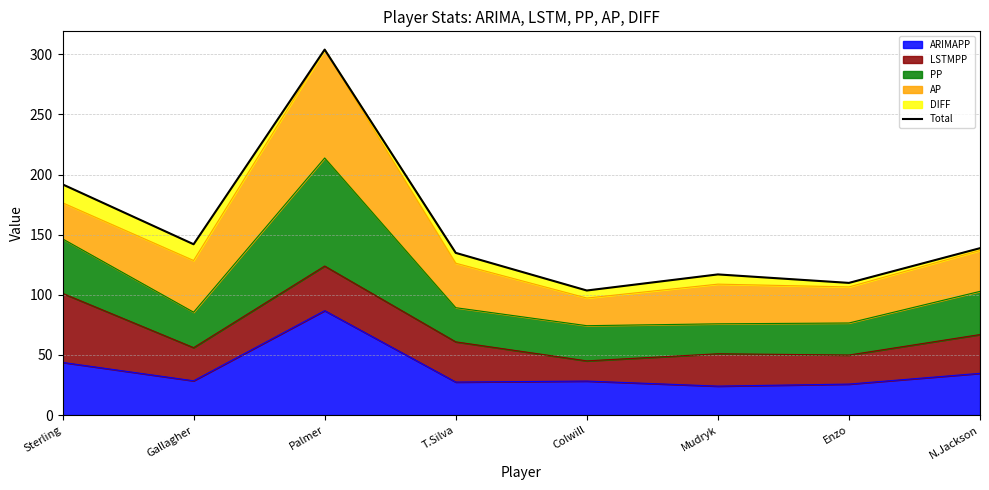

What is the smallest value displayed?

103.6